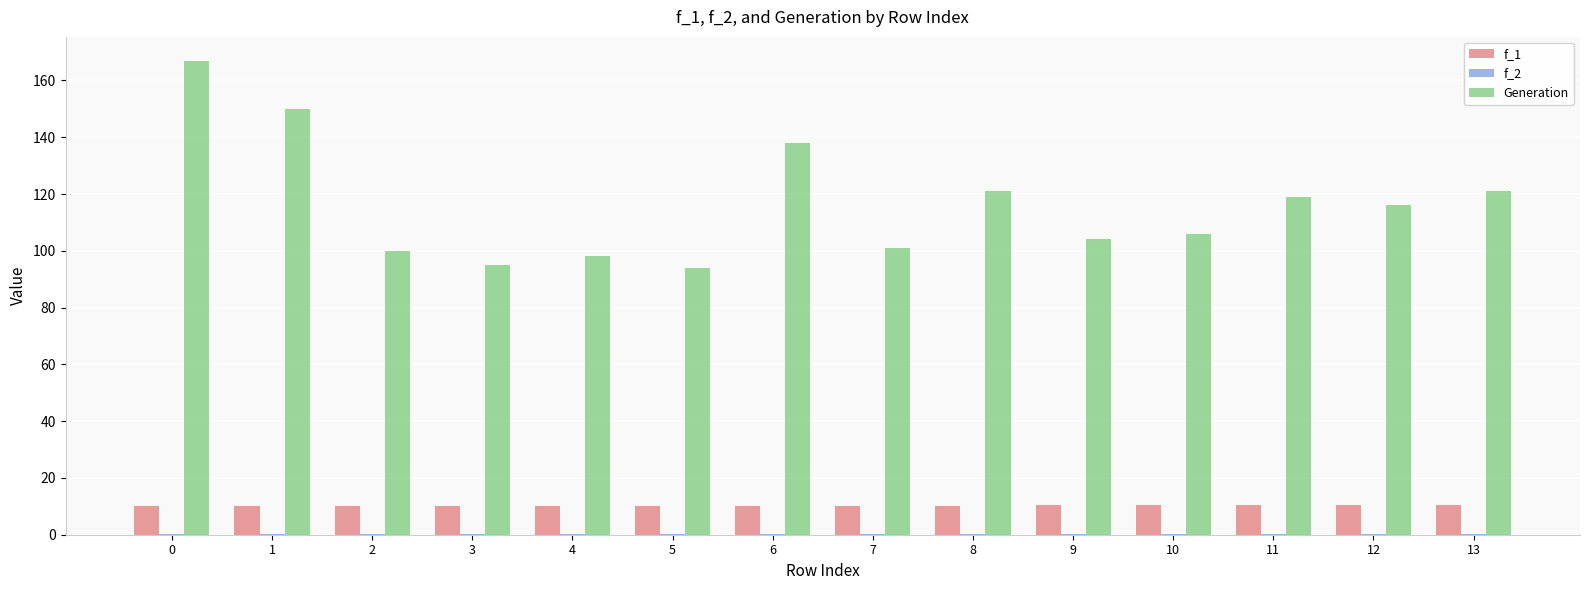

Which series has the largest range (max minus min)?

Generation